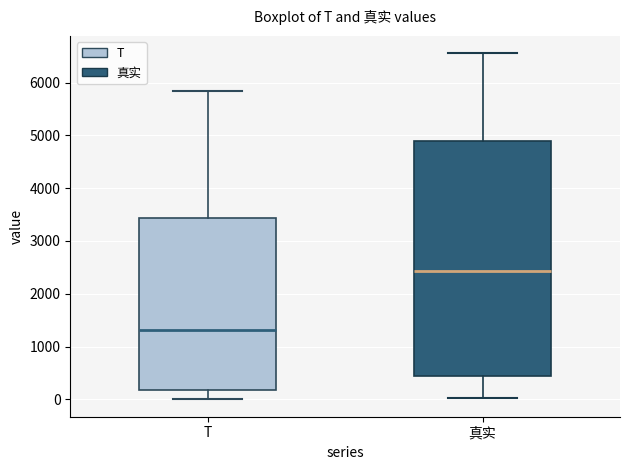

Reading left to right, transcribe this box plot: for each box, give where its median line is, the range the box spans, and where its two whiskers end, as read against the y-axis. The values are not printed on the chart, so give them approximately, as read against the axis.

T: median 1300, box 200 to 3400, whiskers 0 to 5800
真实: median 2400, box 400 to 4900, whiskers 0 to 6600